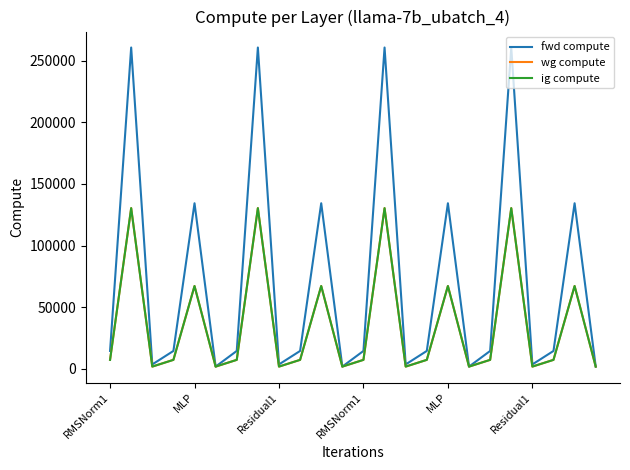

Reading right to left, list all the values displayed in this chart.

fwd compute: 1766.3	134336.4	14469.0	3532.7	260745.6	14469.0	1766.3	134336.4	14469.0	3532.7	260745.6	14469.0	1766.3	134336.4	14469.0	3532.7	260745.6	14469.0	1766.3	134336.4	14469.0	3532.7	260745.6	14469.0
wg compute: 1766.3	67168.2	7234.5	1766.3	130372.8	7234.5	1766.3	67168.2	7234.5	1766.3	130372.8	7234.5	1766.3	67168.2	7234.5	1766.3	130372.8	7234.5	1766.3	67168.2	7234.5	1766.3	130372.8	7234.5
ig compute: 1766.3	67168.2	7234.5	1766.3	130372.8	7234.5	1766.3	67168.2	7234.5	1766.3	130372.8	7234.5	1766.3	67168.2	7234.5	1766.3	130372.8	7234.5	1766.3	67168.2	7234.5	1766.3	130372.8	7234.5